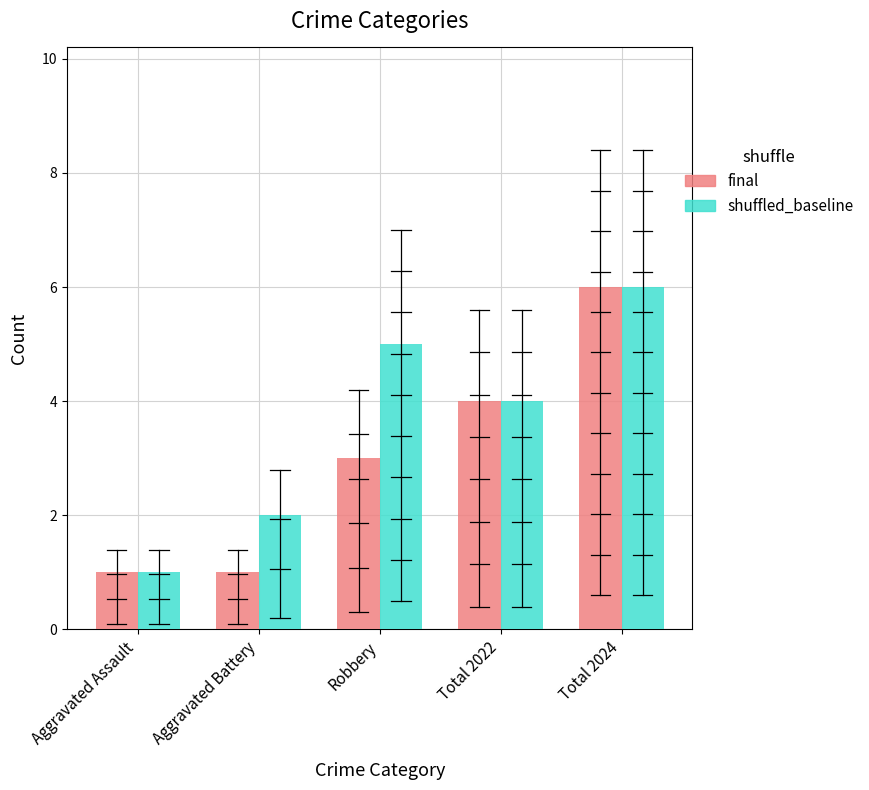

True or false: shuffled_baseline has a value of 1 at Aggravated Battery.

False